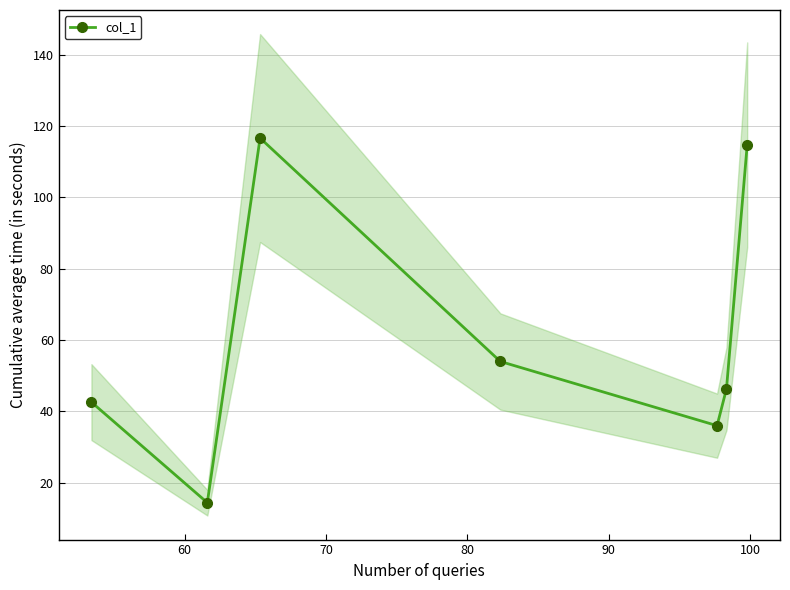

Reading left to right, extract all data points from this chart.

42.6	14.4	116.7	54.0	36.0	46.3	114.8